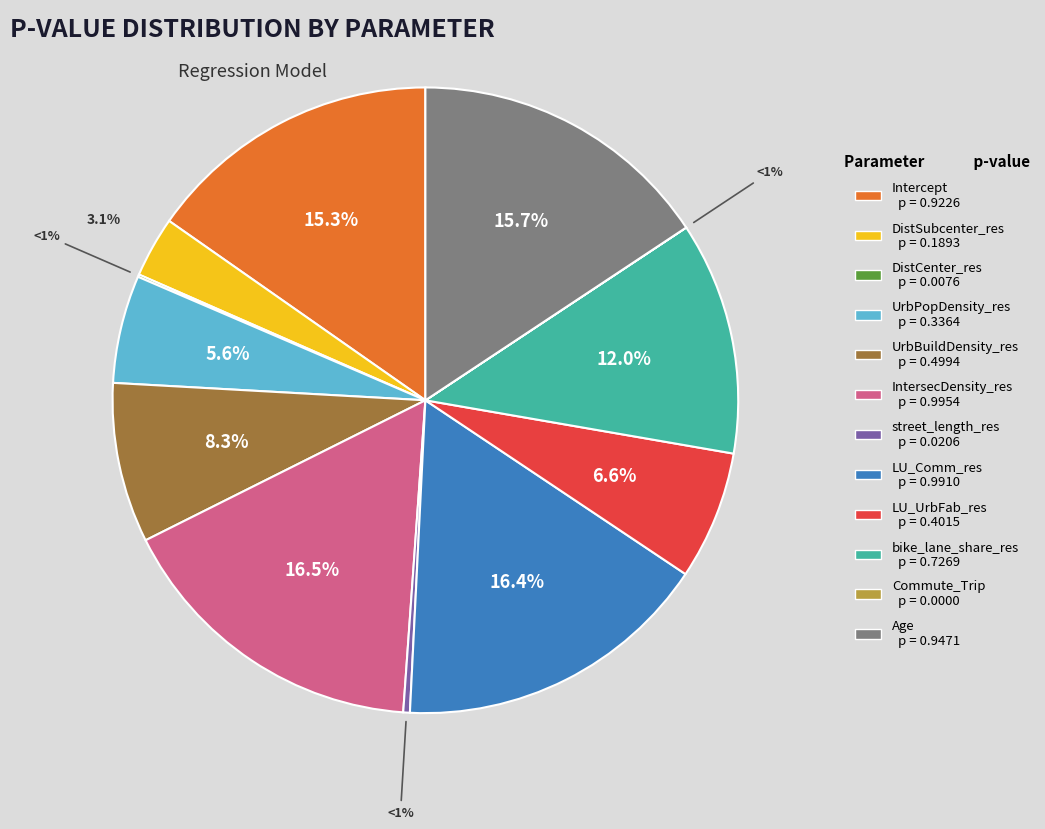

What is the smallest slice in the pie chart?

Commute_Trip